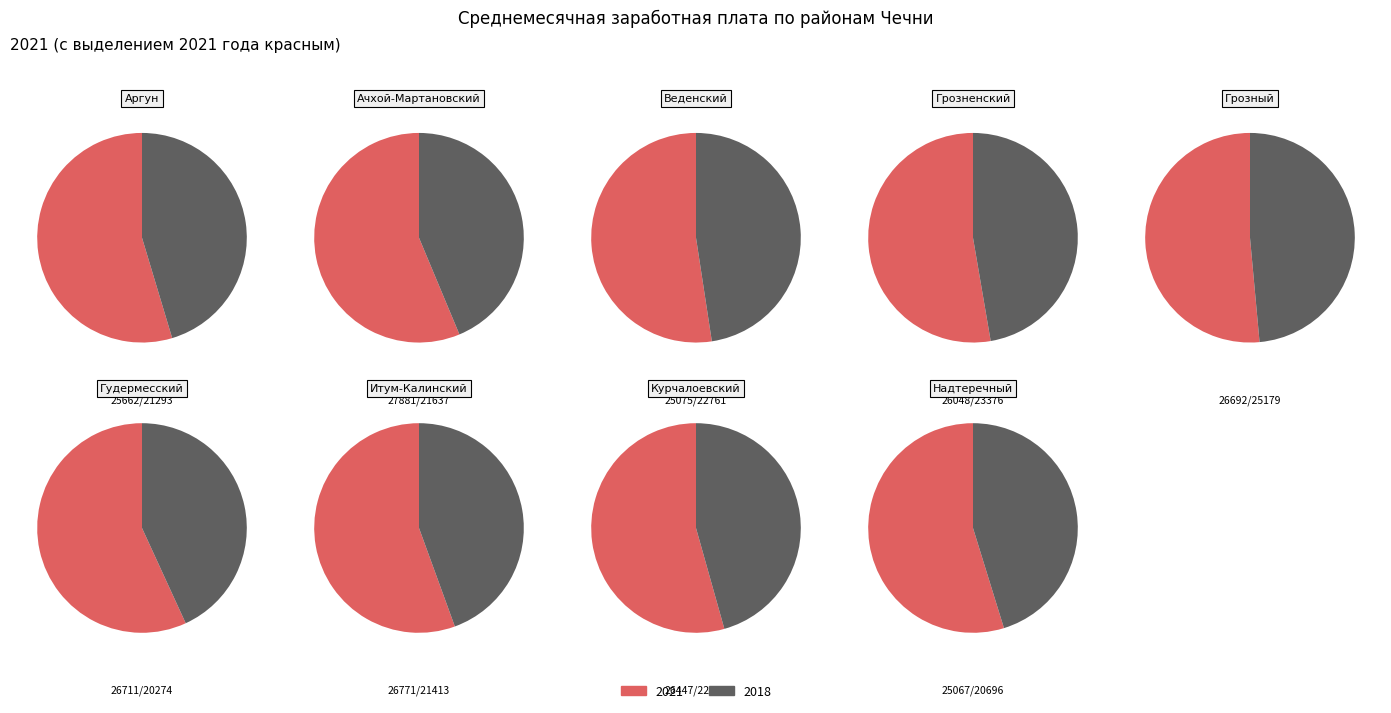

The Ачхой-Мартановский slice represents 1% of the pie. True or false?

False